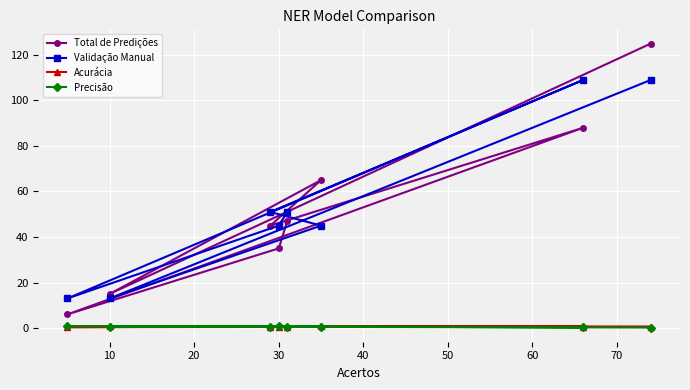

True or false: Acurácia and Validação Manual cross at least once.

False